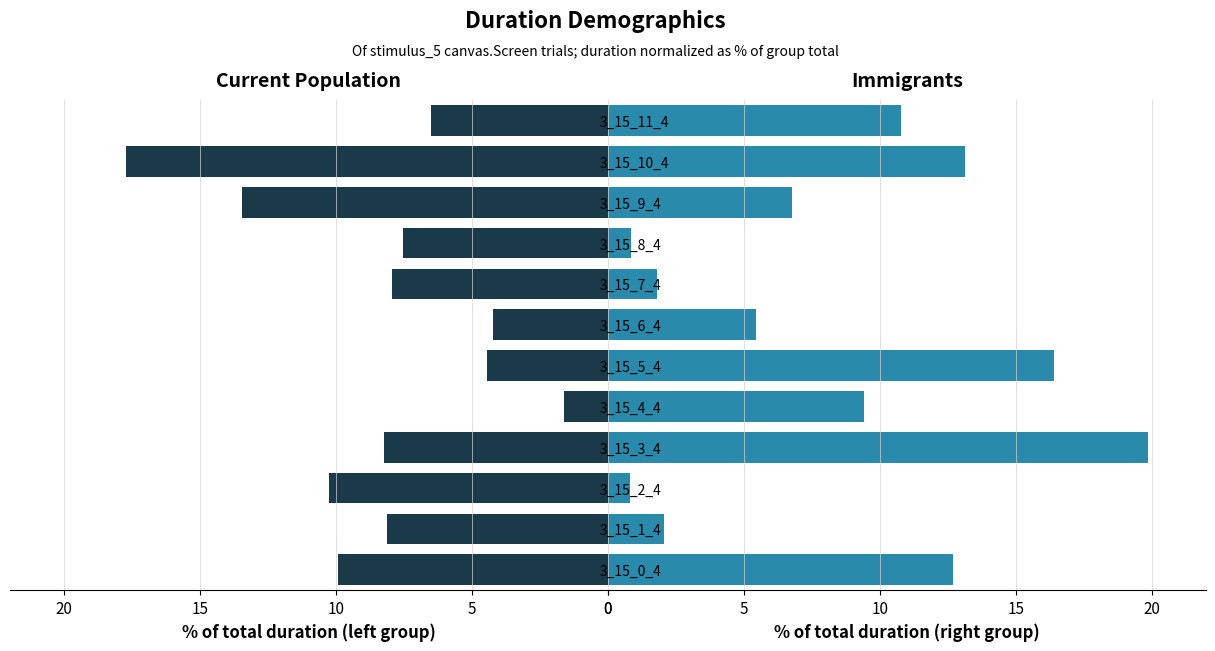

At how many categories does at least one series exceed 18?

1